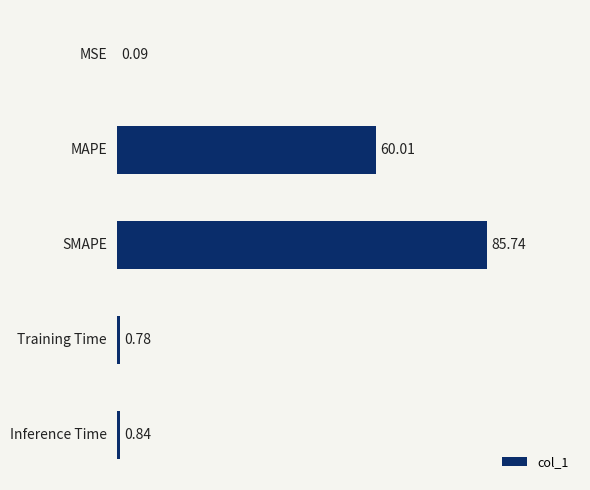

Where is the data nearest to the value 42?

MAPE